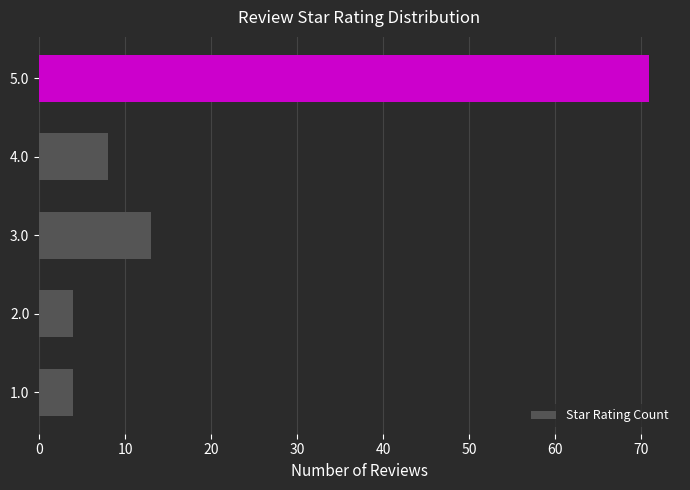

What is the sum of all values?

100